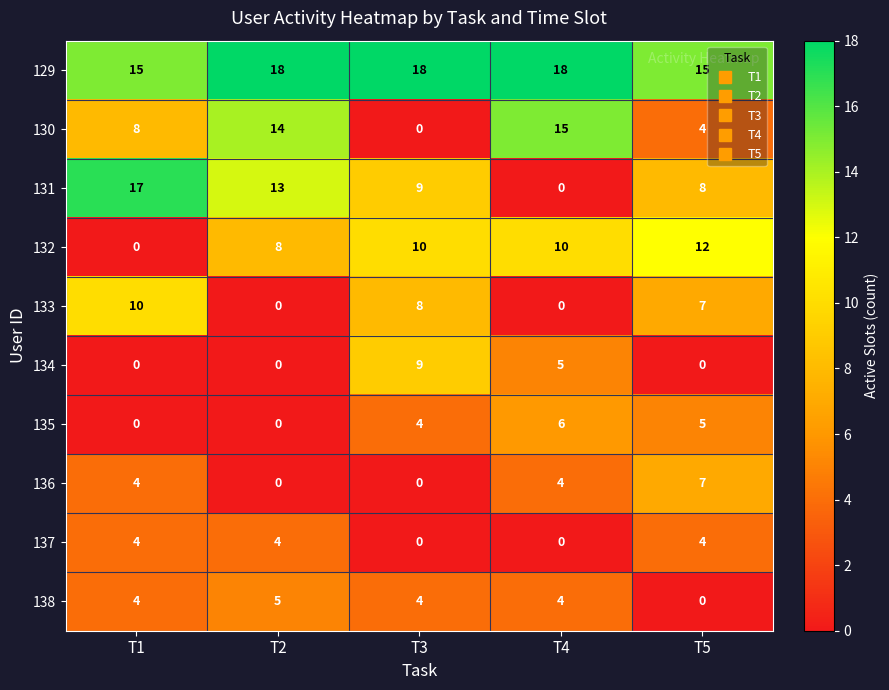

At how many categories does at least one series exceed 12?

5